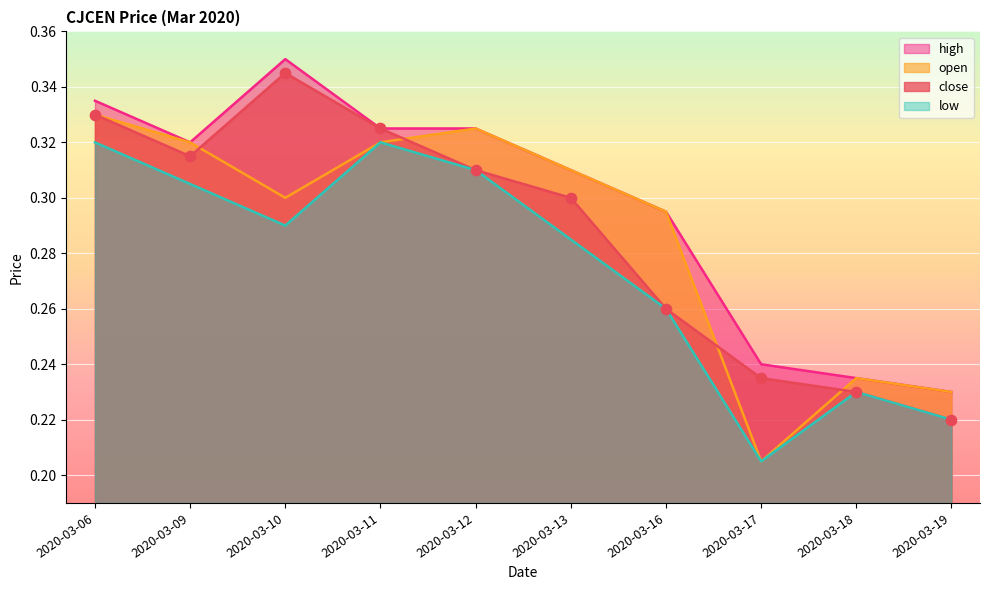

What is the total value across all series at 2020-03-18?

0.9